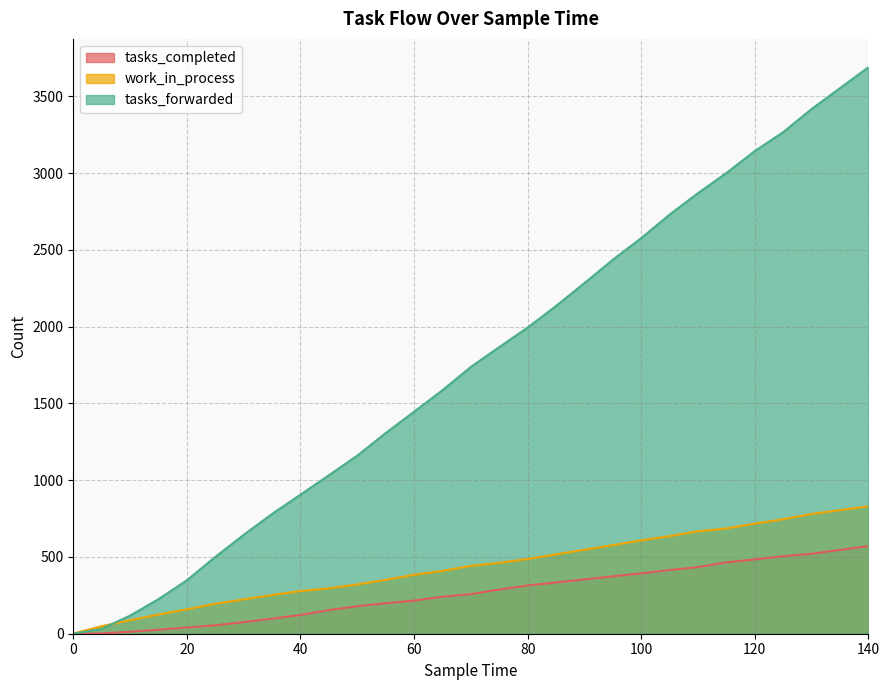

Reading left to right, transcribe all the data shown in this chart.

tasks_completed: 0=0	5=2	10=13	15=26	20=41	25=55	30=76	35=98	40=122	45=154	50=179	55=199	60=216	65=241	70=258	75=288	80=314	85=334	90=354	95=374	100=393	105=415	110=434	115=465	120=484	125=505	130=521	135=546	140=571
work_in_process: 0=1	5=49	10=88	15=125	20=159	25=195	30=224	35=252	40=278	45=296	50=321	55=351	60=384	65=409	70=442	75=462	80=487	85=517	90=547	95=577	100=608	105=636	110=667	115=686	120=717	125=746	130=780	135=805	140=830
tasks_forwarded: 0=0	5=32	10=118	15=225	20=348	25=500	30=644	35=780	40=906	45=1032	50=1160	55=1307	60=1446	65=1586	70=1738	75=1867	80=1994	85=2135	90=2284	95=2436	100=2577	105=2730	110=2870	115=3001	120=3144	125=3267	130=3418	135=3554	140=3690